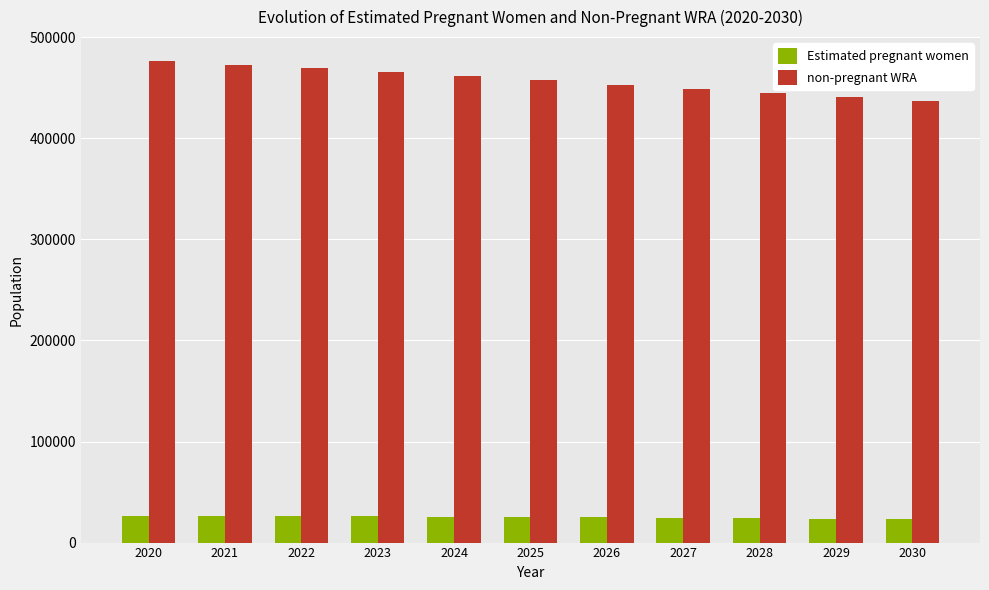

Where does the Estimated pregnant women series first go above 25248?

2020